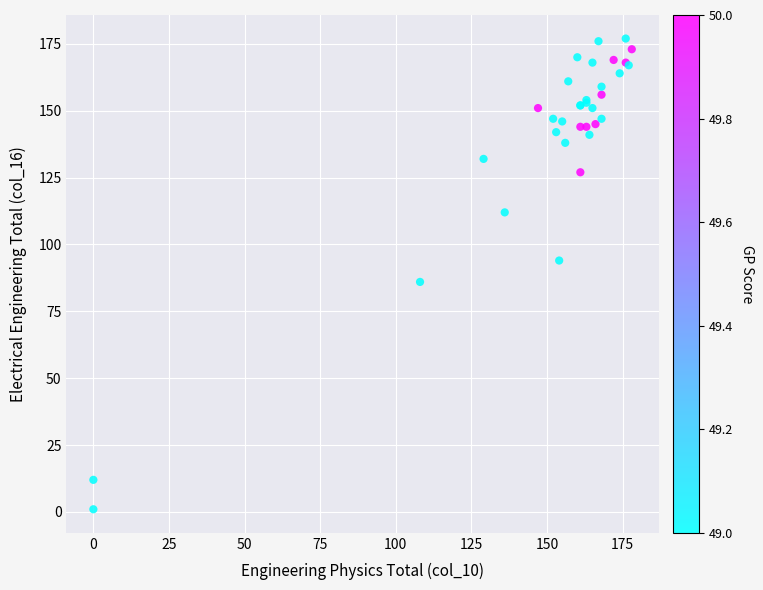

What Y value in the scatter plot is closest to 89?

86